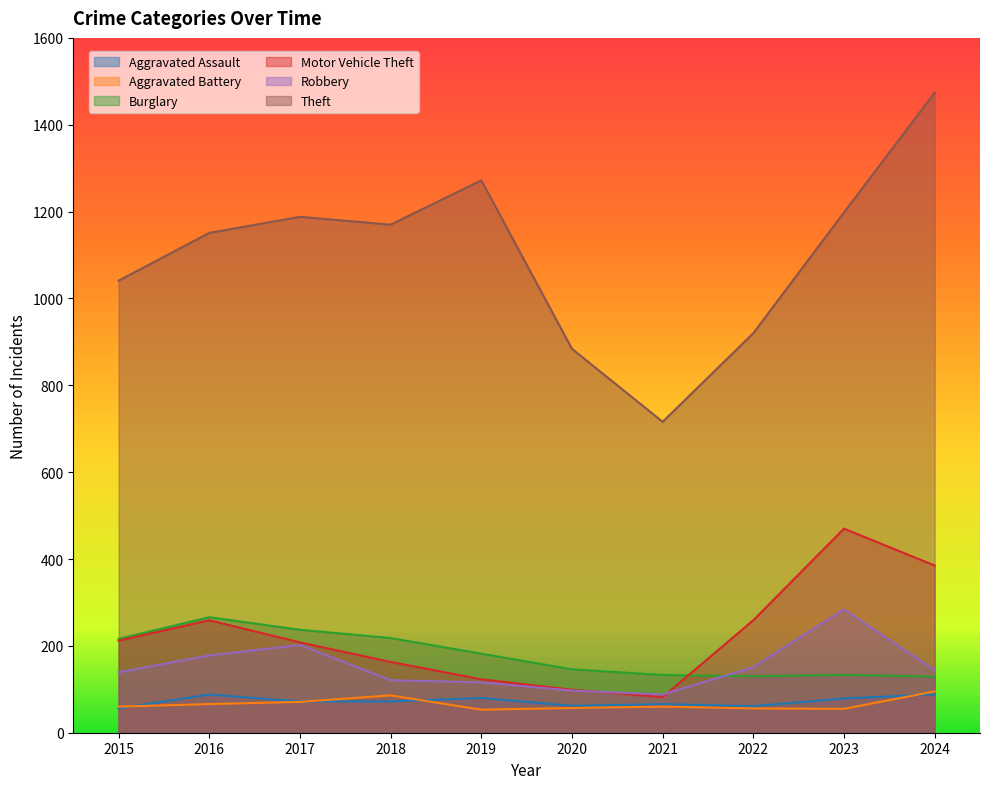

What is the smallest value displayed?

53